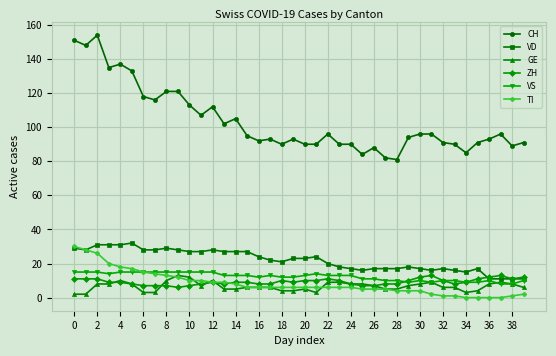

Which series has the largest range (max minus min)?

CH